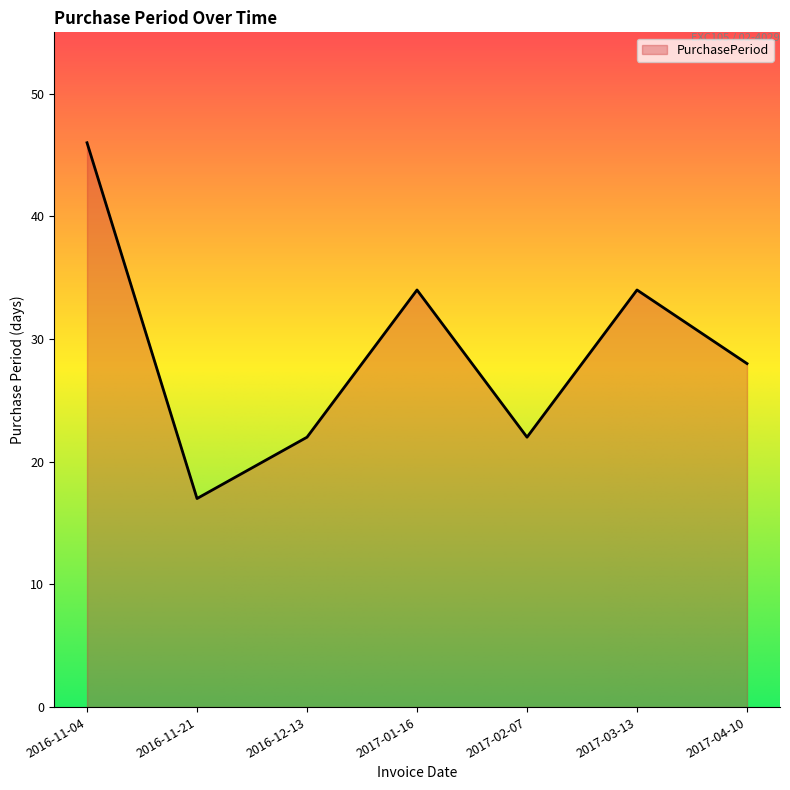

What is the difference between the second highest and minimum values?

17